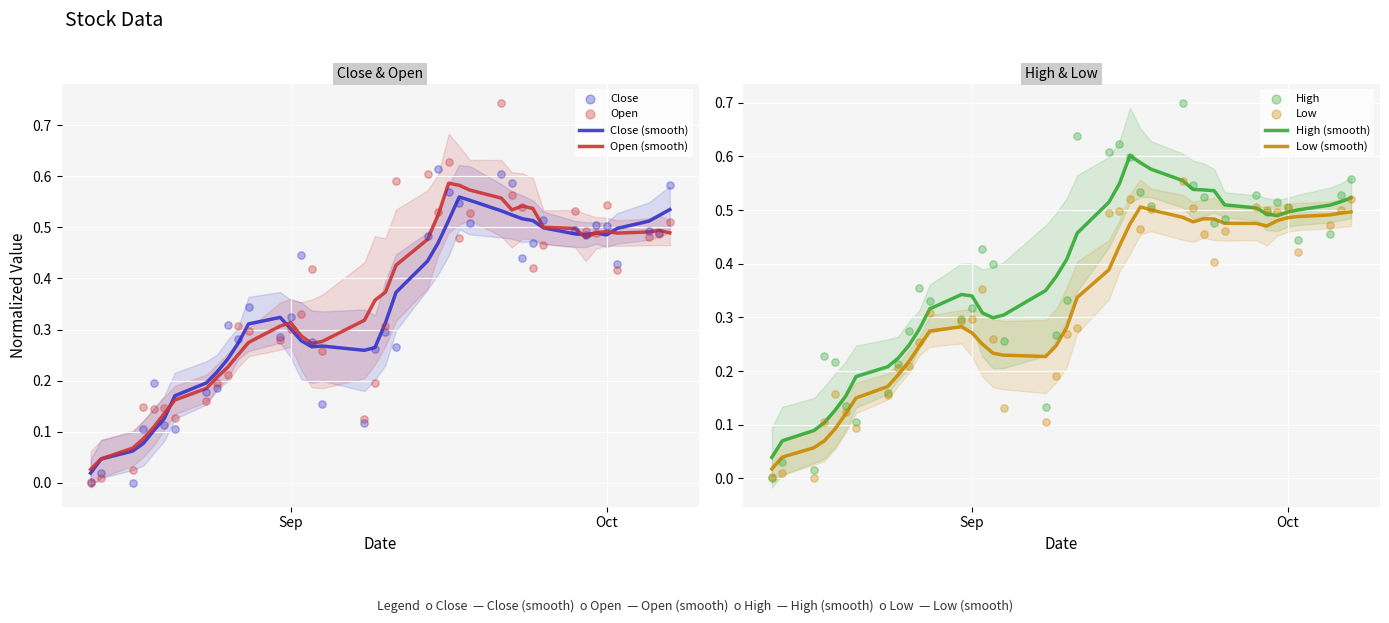

Which series has the largest Y range (max minus min)?

Open